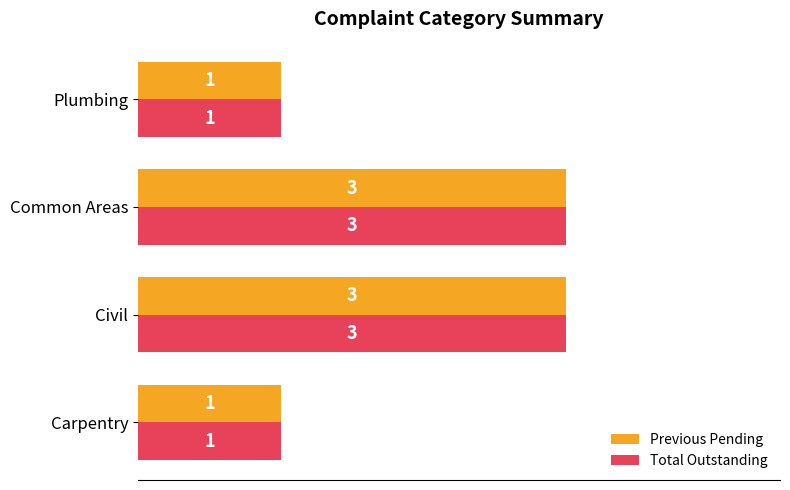

How many Total Outstanding values are between 1 and 3?

4